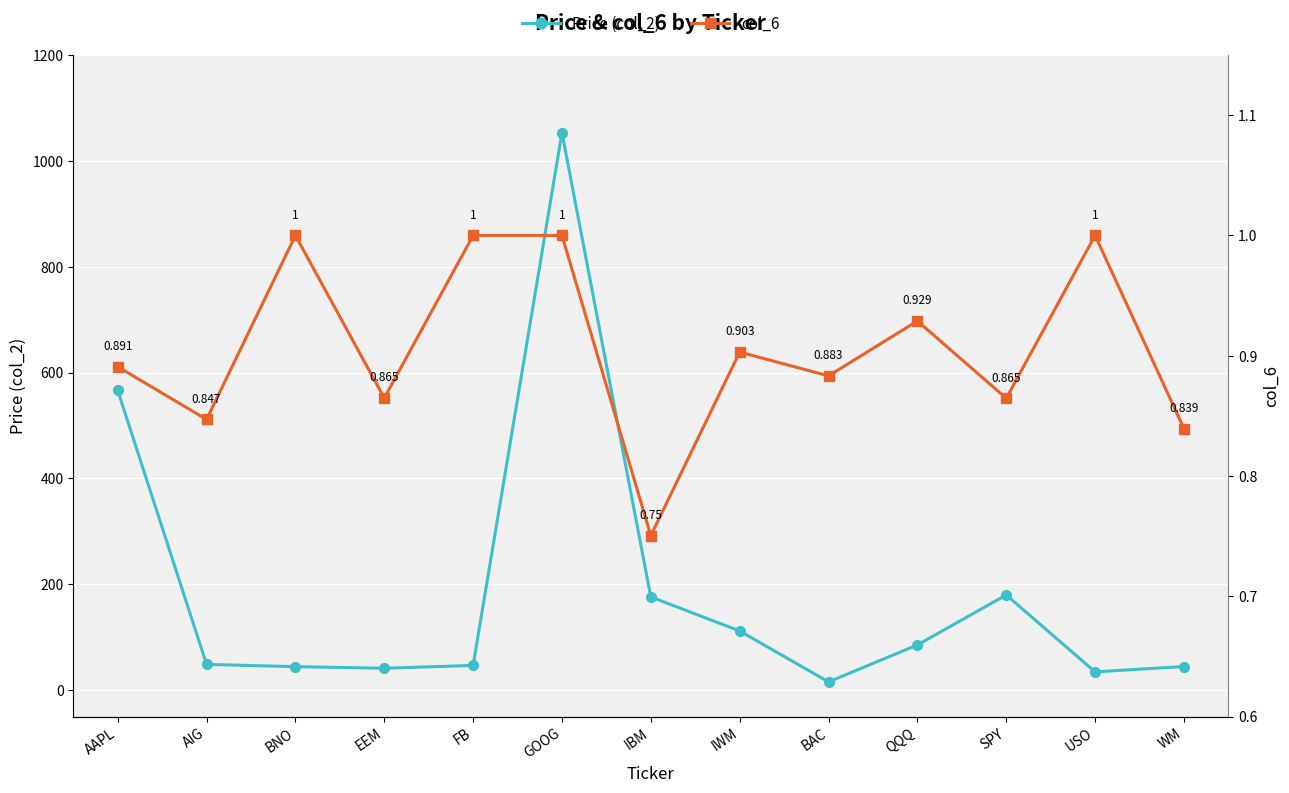

The value of Price (col_2) at QQQ is 141.6. True or false?

False